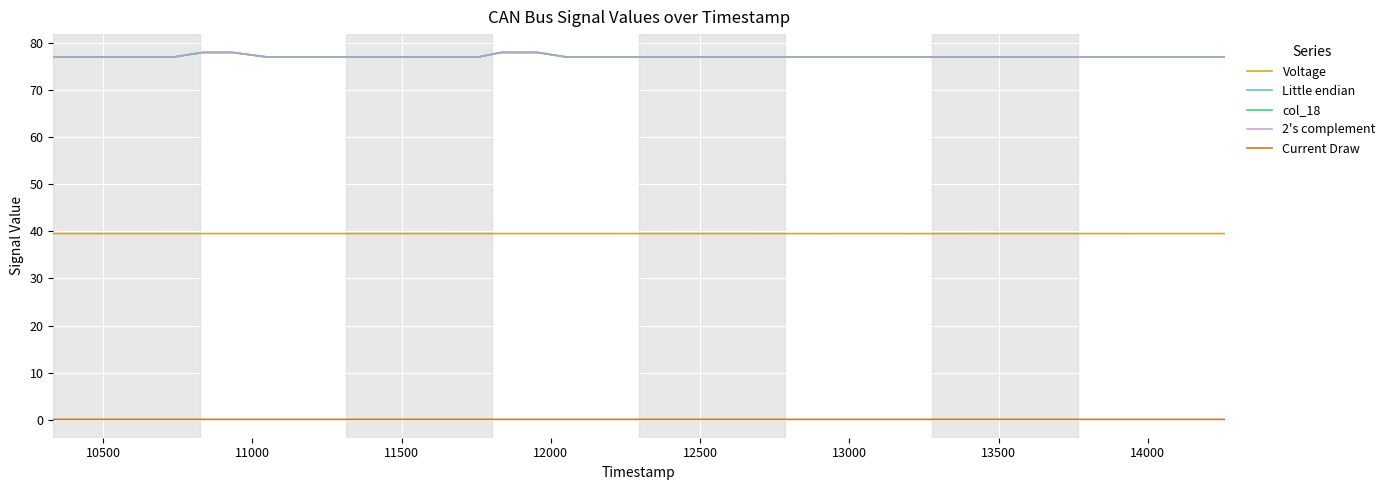

True or false: Little endian and col_18 cross at least once.

False